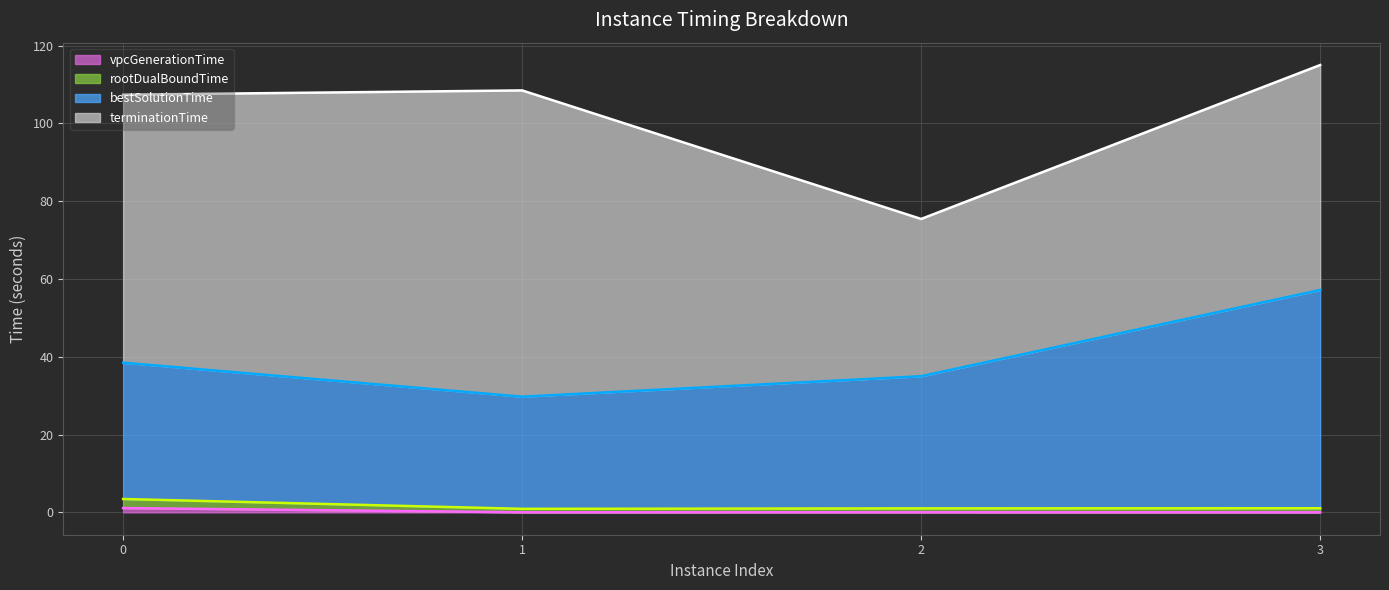

What is the greatest value displayed?

115.0